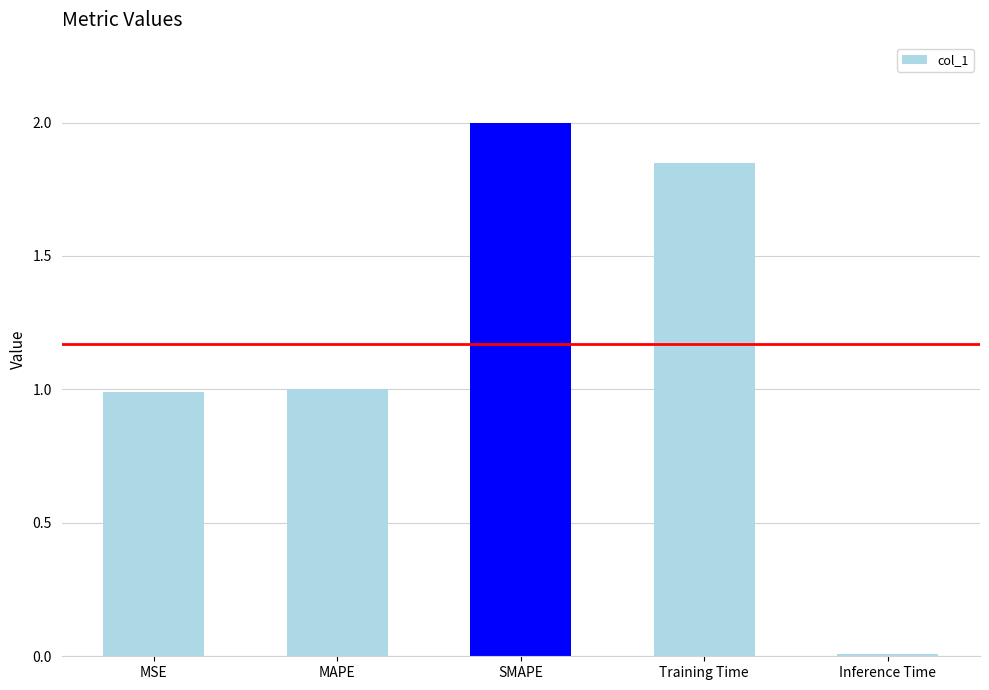

What is the greatest value displayed?

2.0